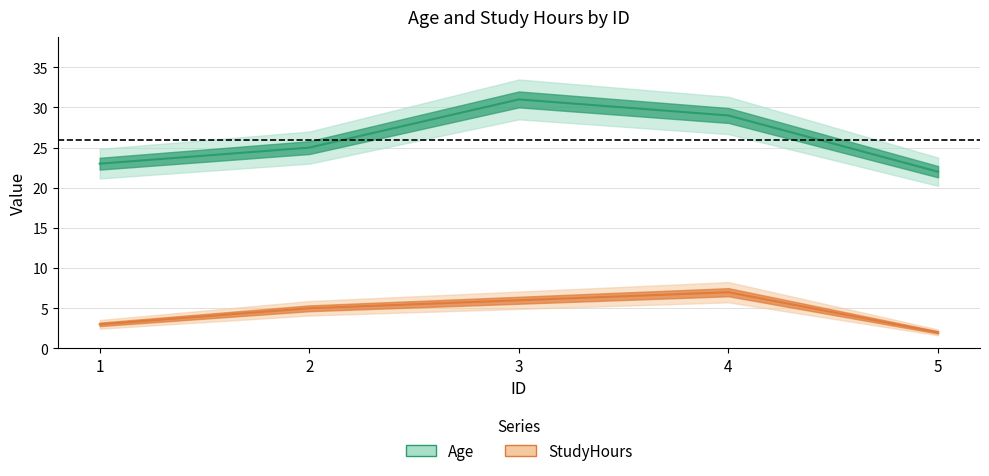

True or false: the data shows 29 at 4.

True